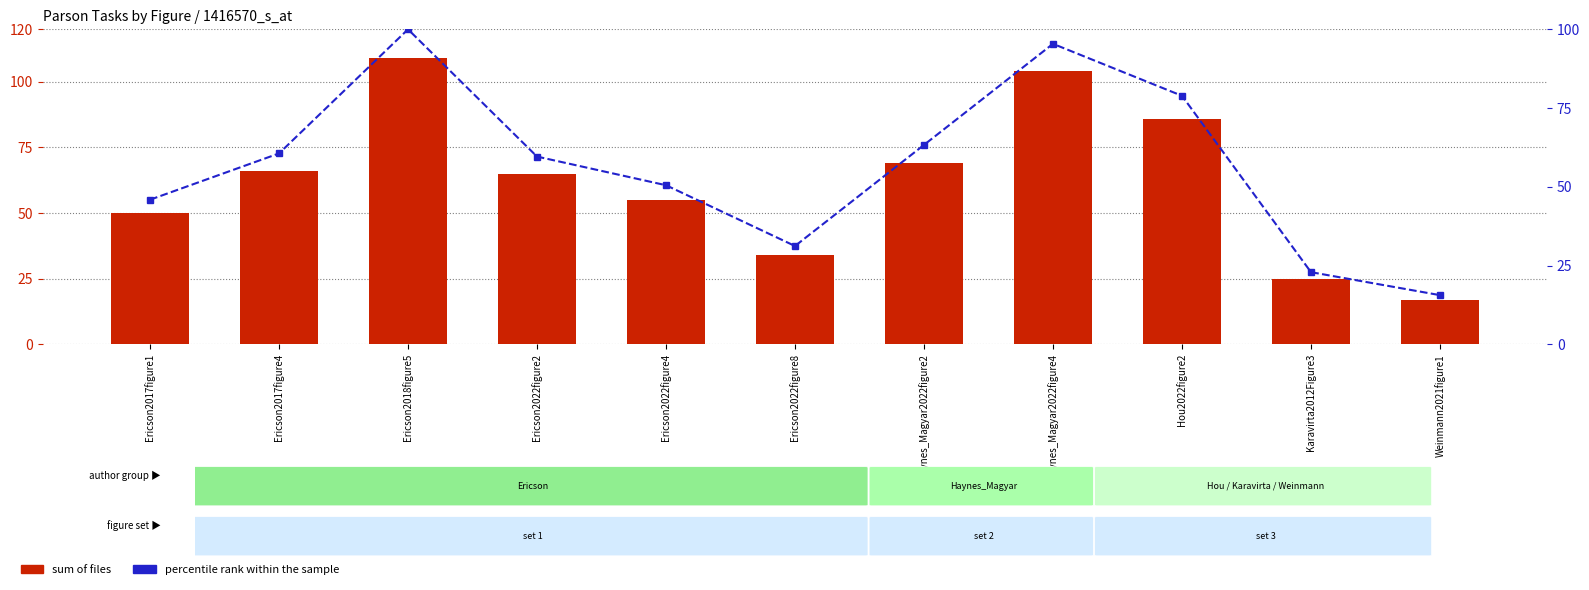

Reading left to right, extract all data points from this chart.

Sum of Files: 50.0	66.0	109.0	65.0	55.0	34.0	69.0	104.0	86.0	25.0	17.0
Percentile rank: 45.9	60.6	100.0	59.6	50.5	31.2	63.3	95.4	78.9	22.9	15.6